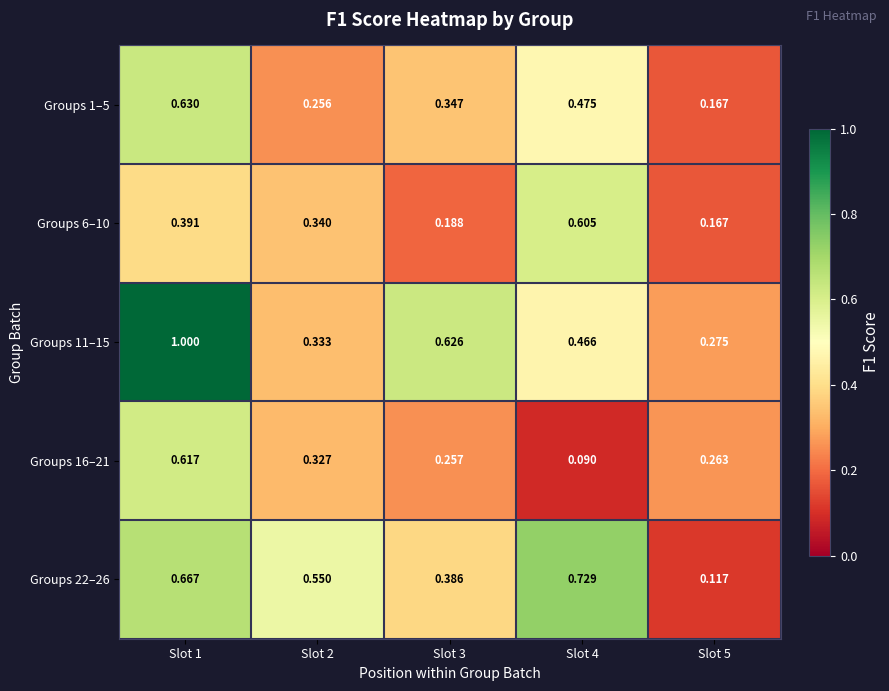

Is the value of Groups 16–21 at Slot 3 greater than the value of Groups 1–5 at Slot 4?

No